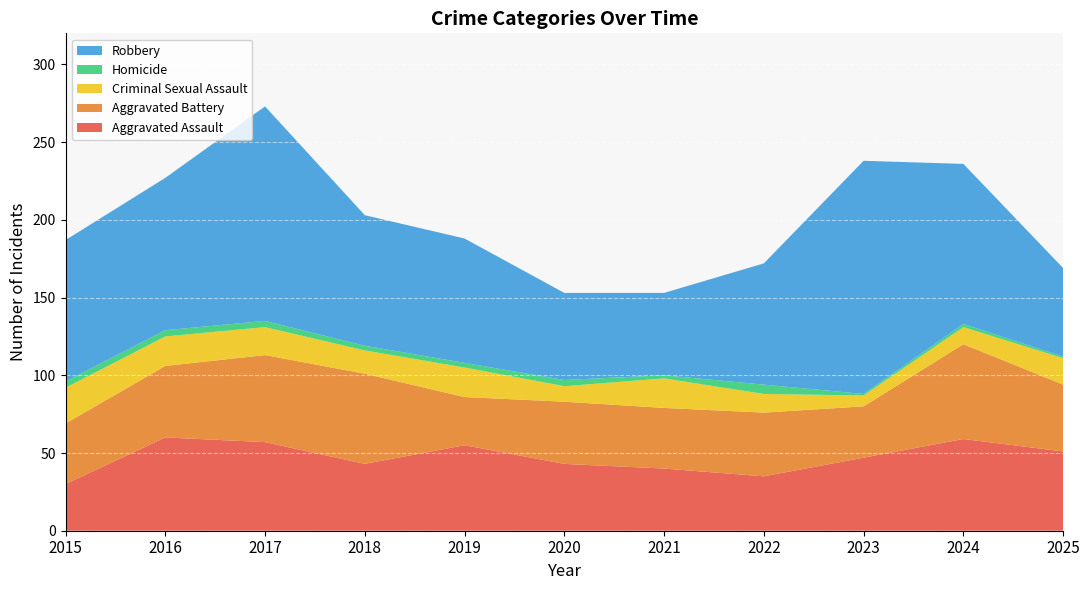

Reading left to right, transcribe all the data shown in this chart.

Aggravated Assault: 2015=30	2016=60	2017=57	2018=43	2019=55	2020=43	2021=40	2022=35	2023=47	2024=59	2025=51
Aggravated Battery: 2015=39	2016=46	2017=56	2018=58	2019=31	2020=40	2021=39	2022=41	2023=33	2024=61	2025=43
Criminal Sexual Assault: 2015=23	2016=19	2017=18	2018=15	2019=19	2020=10	2021=19	2022=12	2023=7	2024=11	2025=17
Homicide: 2015=4	2016=4	2017=4	2018=3	2019=3	2020=4	2021=2	2022=6	2023=1	2024=2	2025=1
Robbery: 2015=91	2016=98	2017=138	2018=84	2019=80	2020=56	2021=53	2022=78	2023=150	2024=103	2025=57